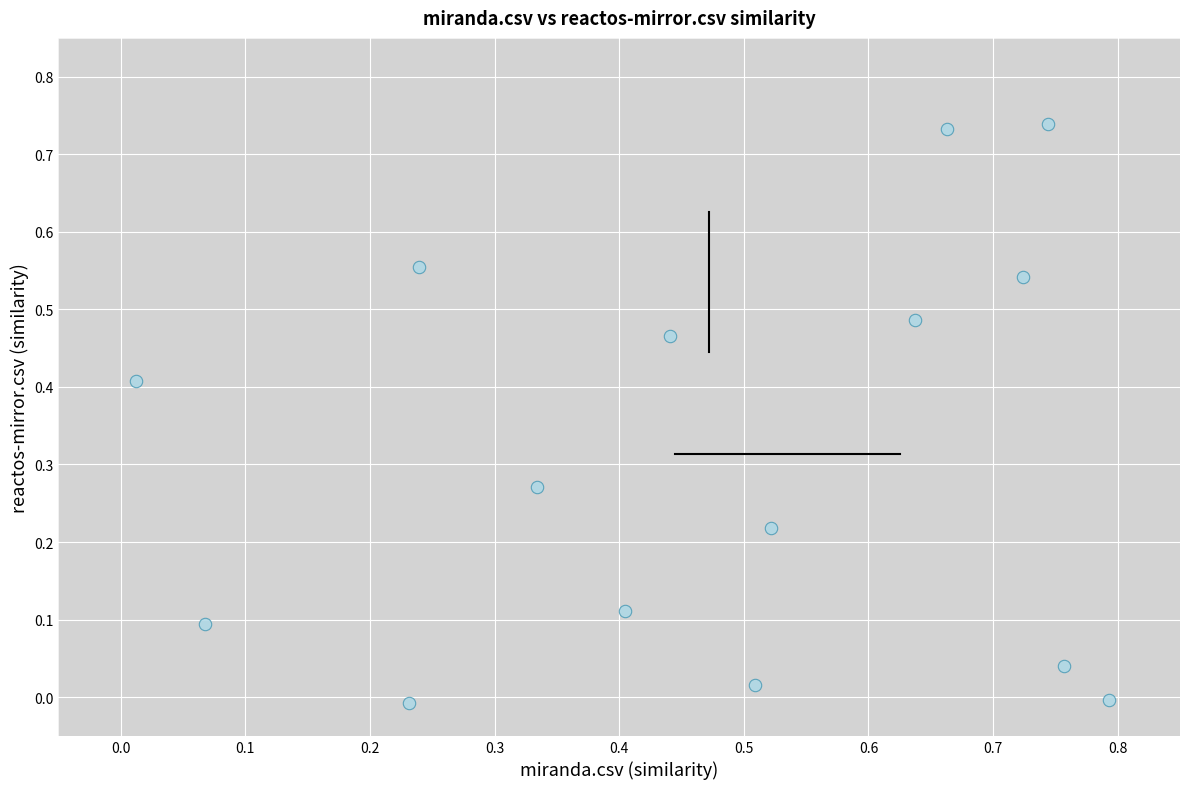

What is the range of X values (max minus min)?

0.8